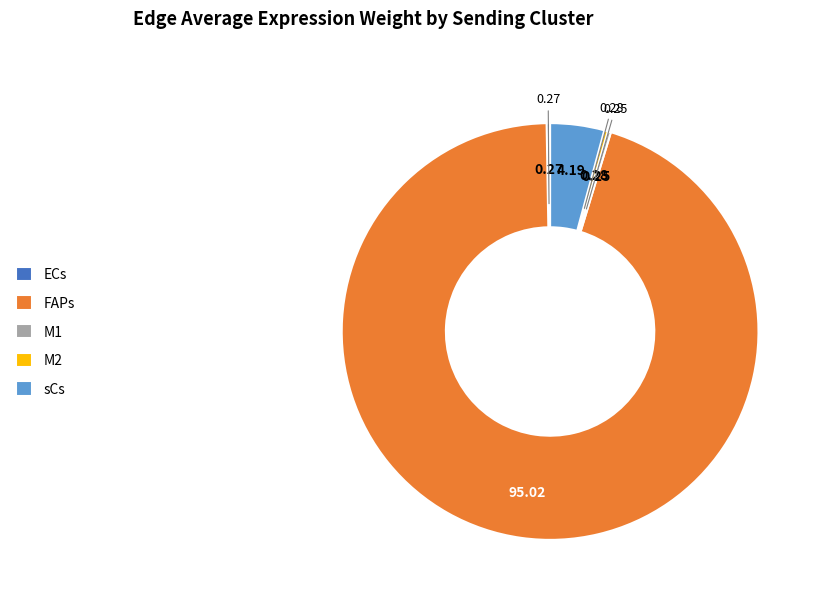

Which slice is the largest?

FAPs